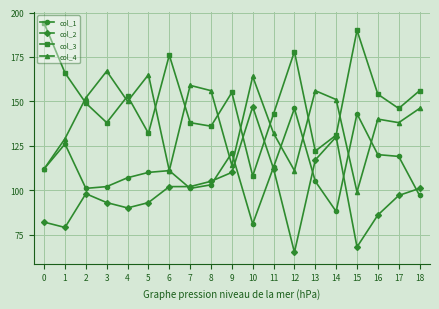

What is the minimum value shown in the chart?

65